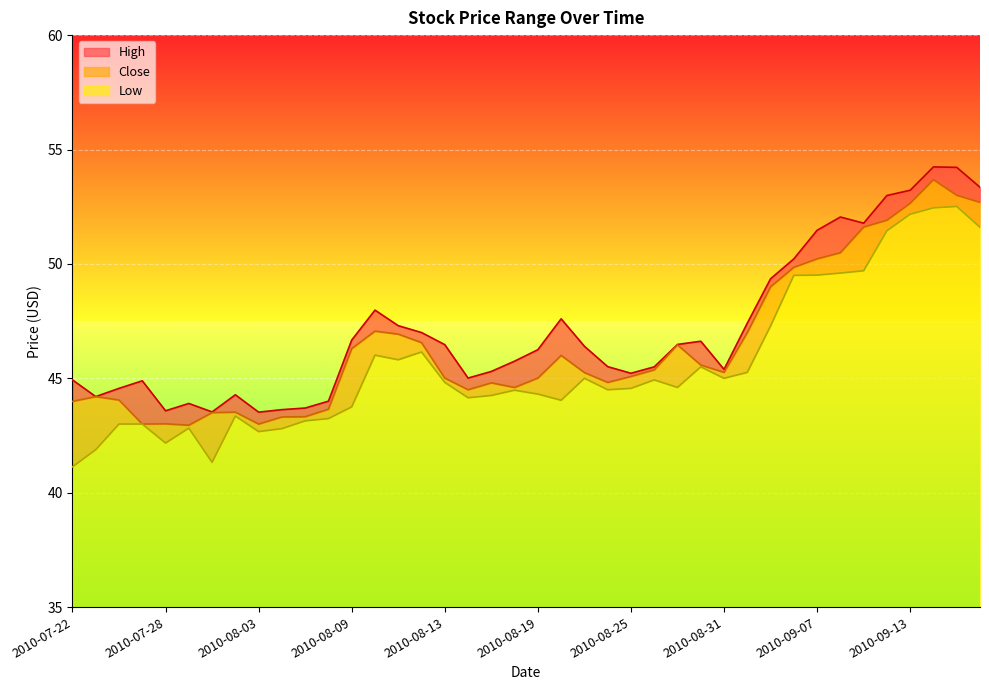

Is the value of Low at 2010-09-03 greater than the value of High at 2010-08-16?

Yes